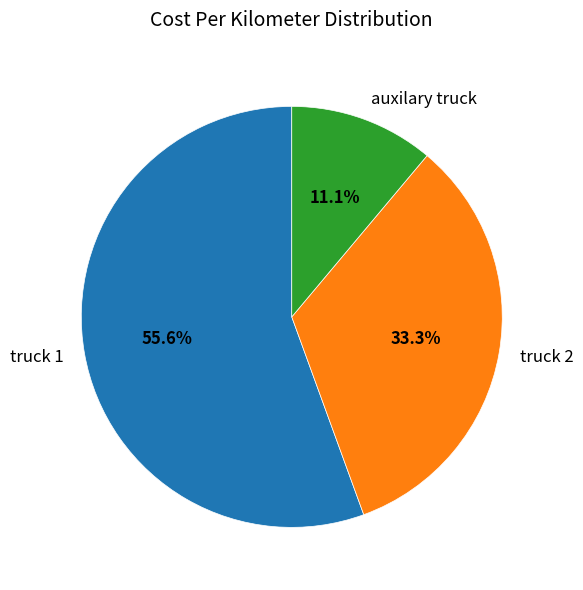

True or false: auxilary truck accounts for 11% of the total.

True